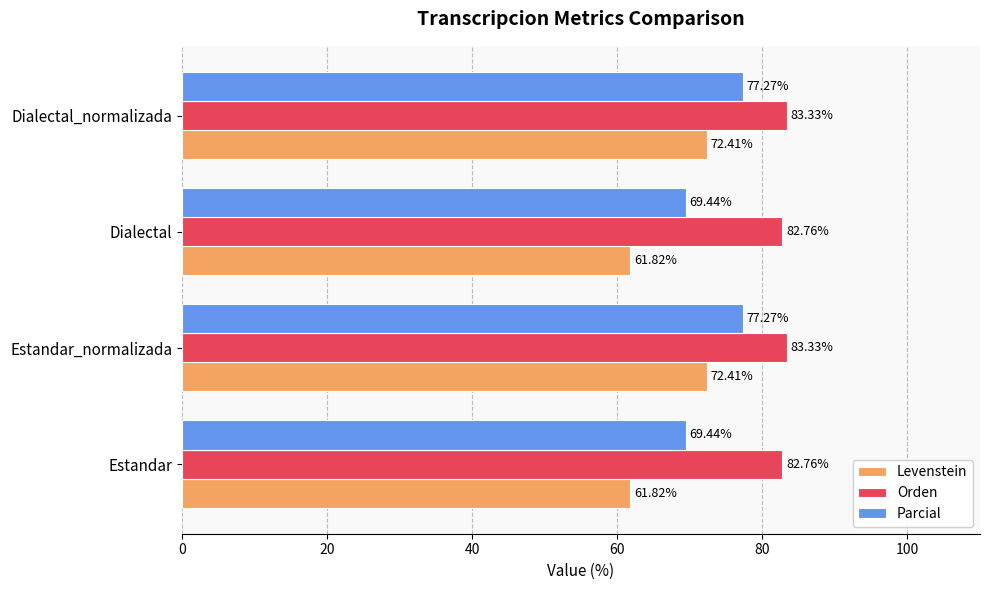

What are all the series names shown in the legend?

Levenstein, Orden, Parcial